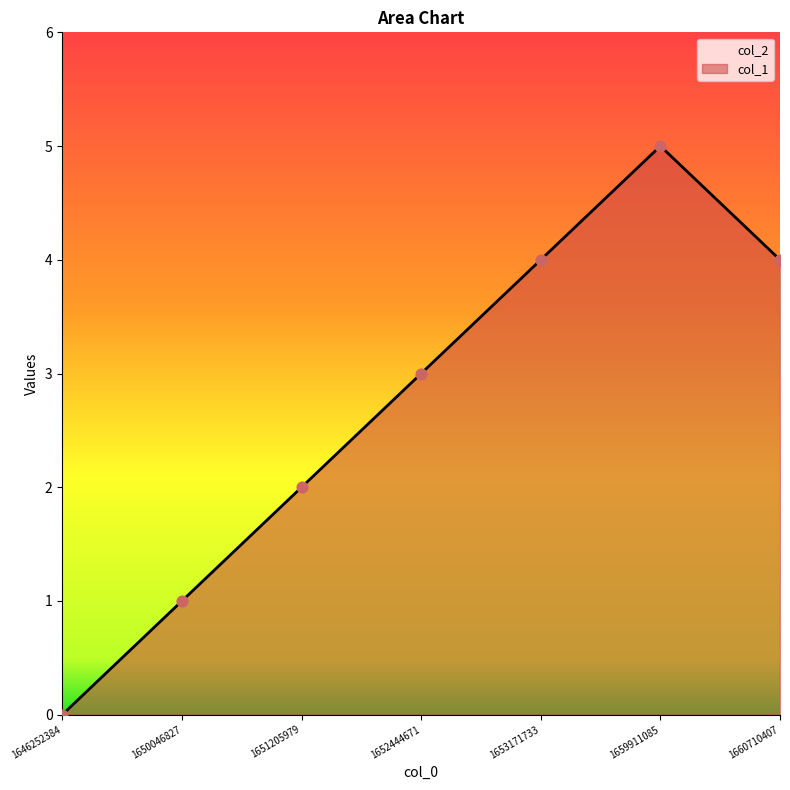

What is the ratio of the value at 1652444671 to the value at 1660710407?

0.8